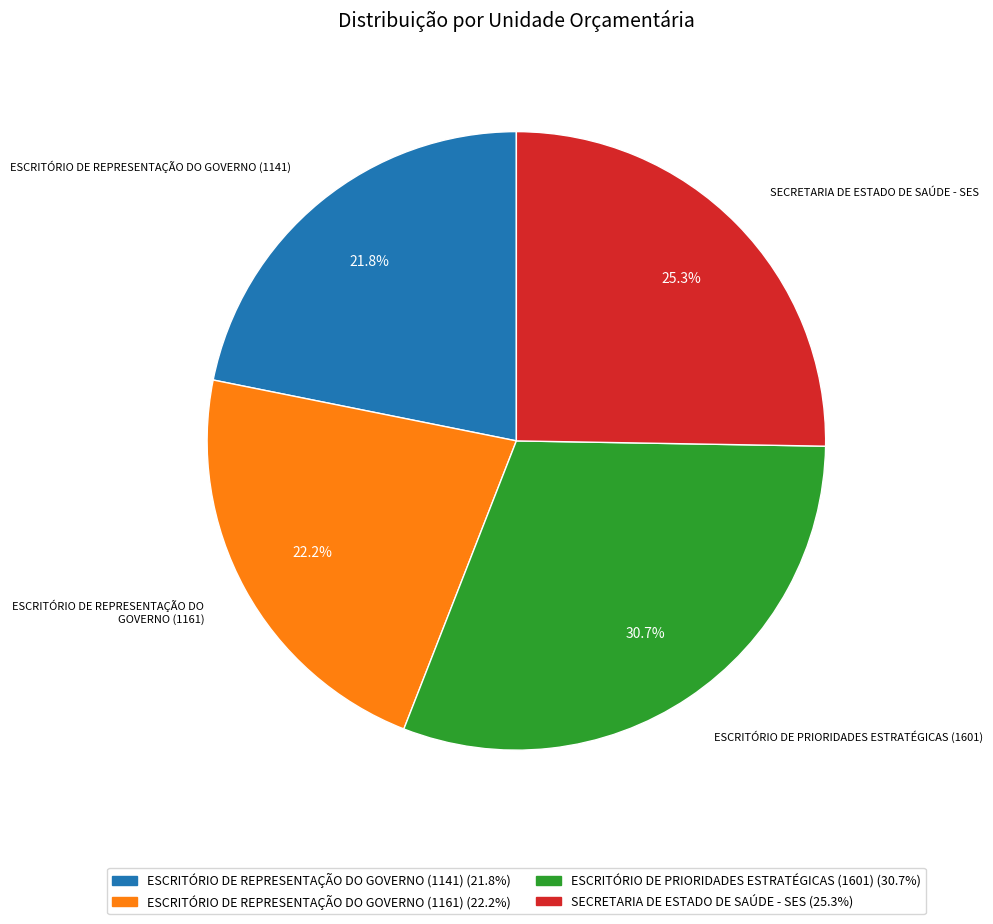

To the nearest percent, what is the difference between the largest and smallest slice percentages?

9%